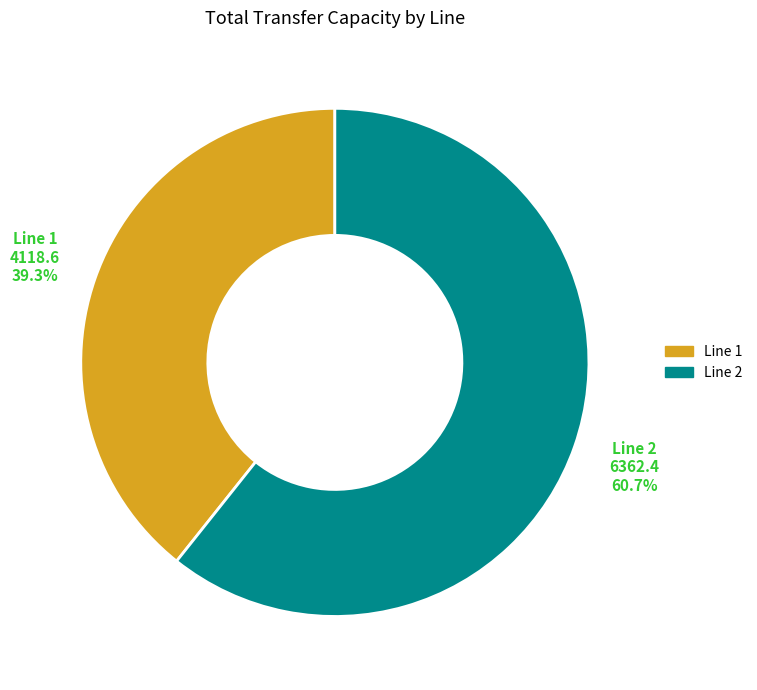

How many slices are in this pie chart?

2